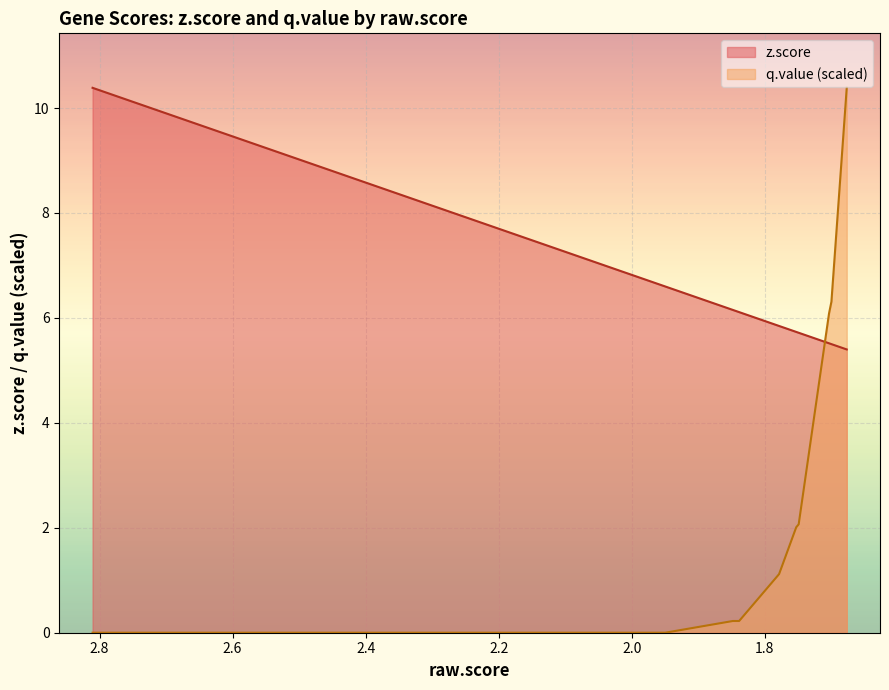

The value of q.value_scaled at RNASE4 is 3.7. True or false?

False